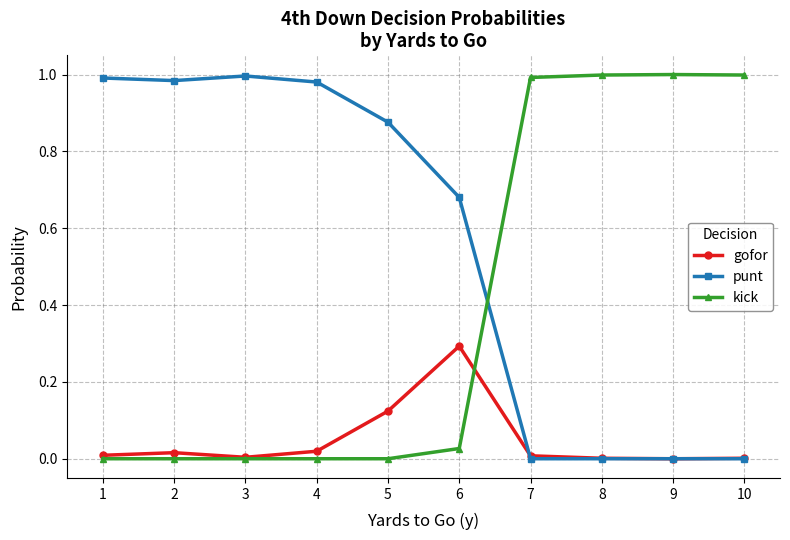

Does the chart have visible grid lines?

Yes